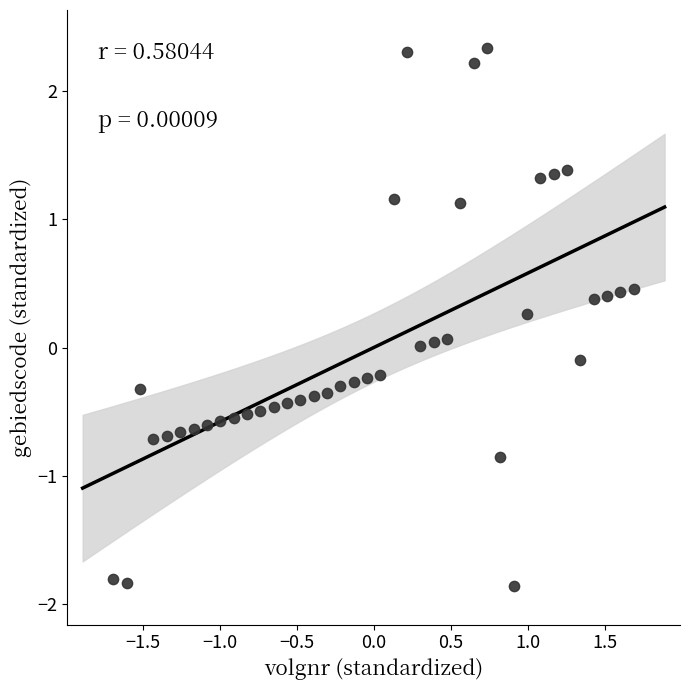

What is the range of X values (max minus min)?

3.4